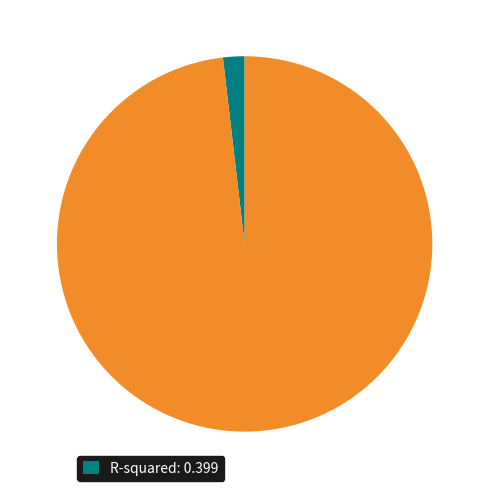

Is there a majority slice in this chart?

Yes